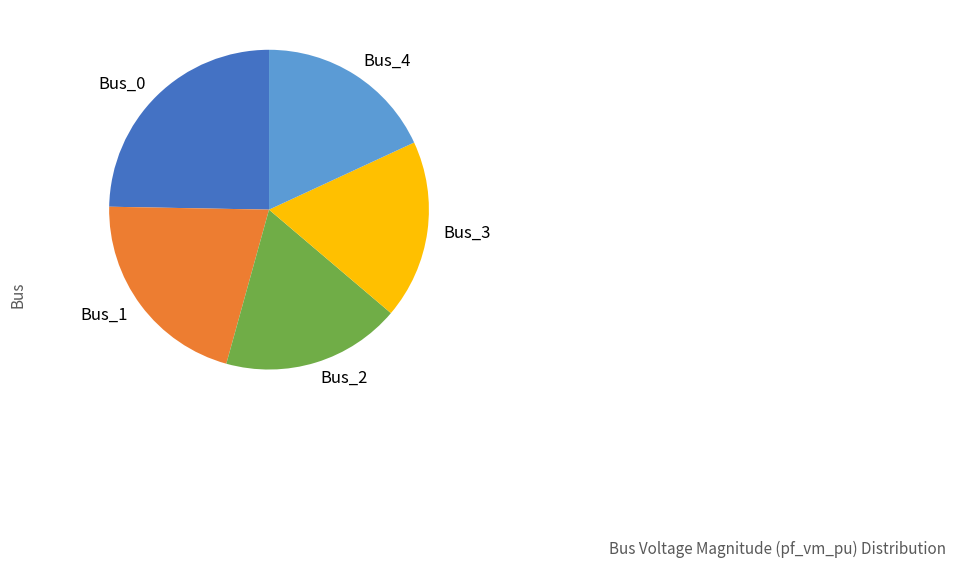

Combined, do Bus_1 and Bus_4 account for over 50%?

No